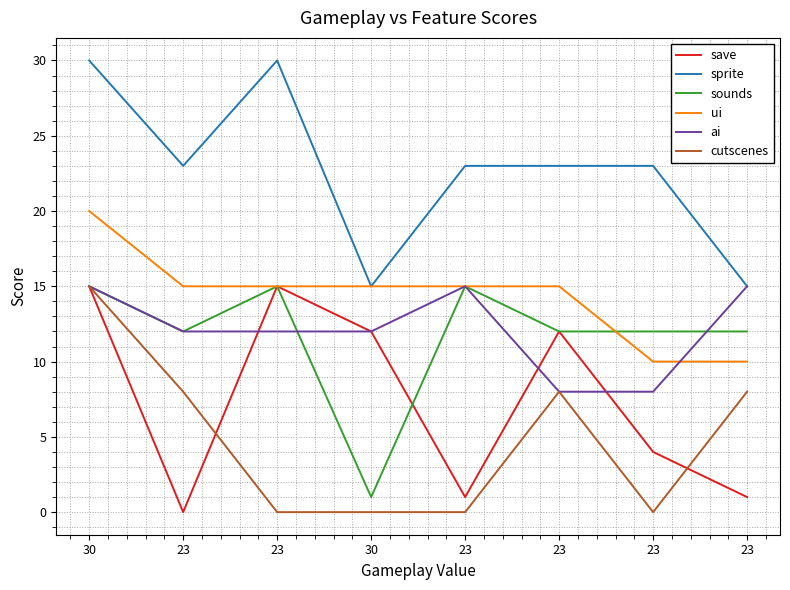

What are all the series names shown in the legend?

save, sprite, sounds, ui, ai, cutscenes